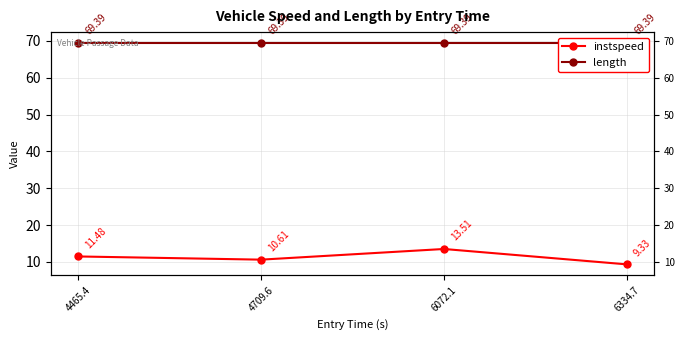

At which label is instspeed closest to 11?

4709.6